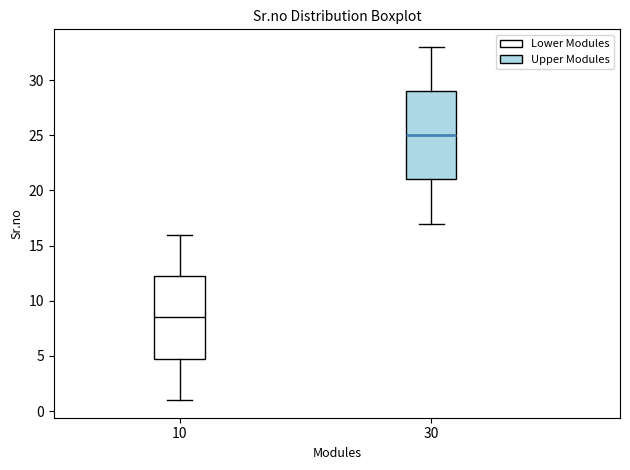

Comparing the boxes themselves (not the whiskers), which one is the tallest?

30